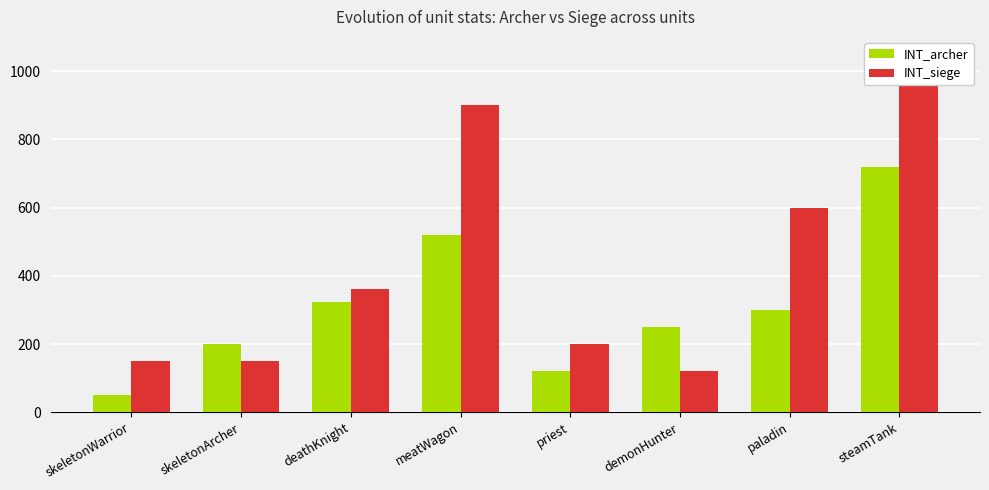

What is the total value across all series at skeletonWarrior?

200